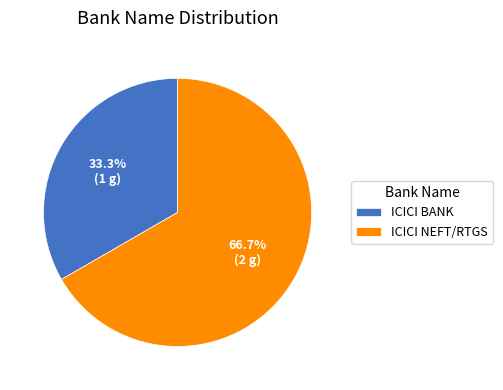

Which slice is the largest?

ICICI NEFT/RTGS